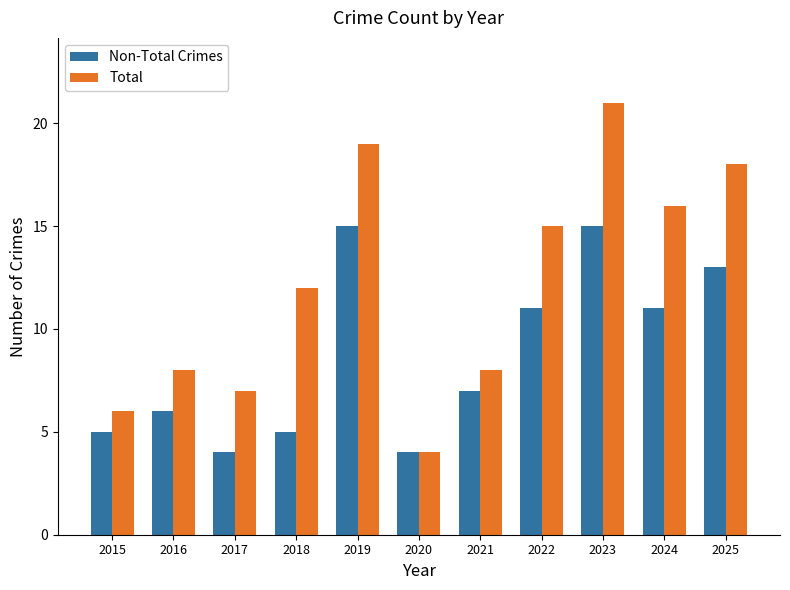

Which series has the largest range (max minus min)?

Total